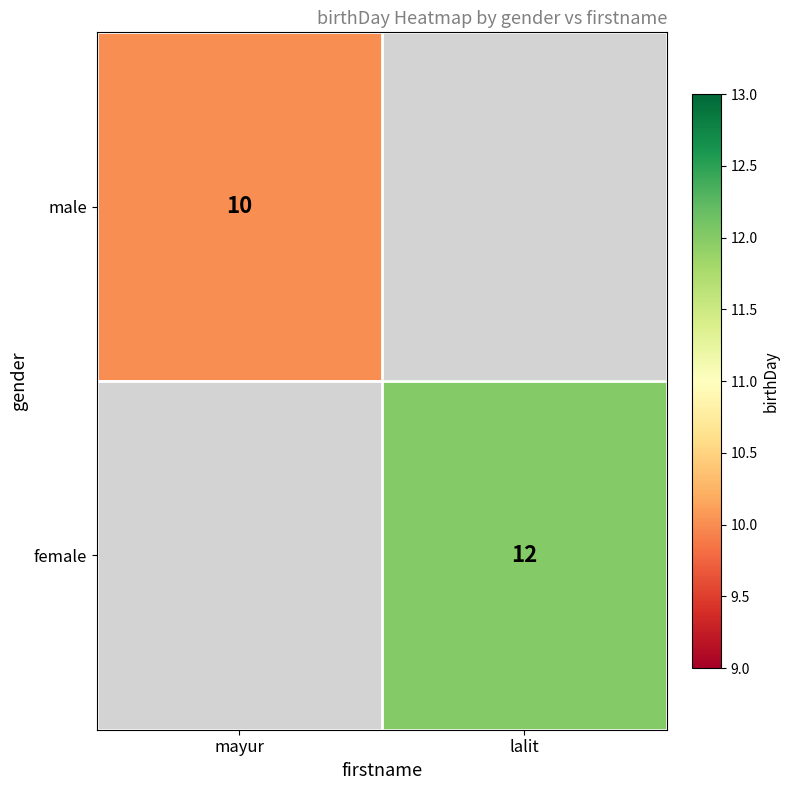

Is it true that female equals 12 at lalit?

True